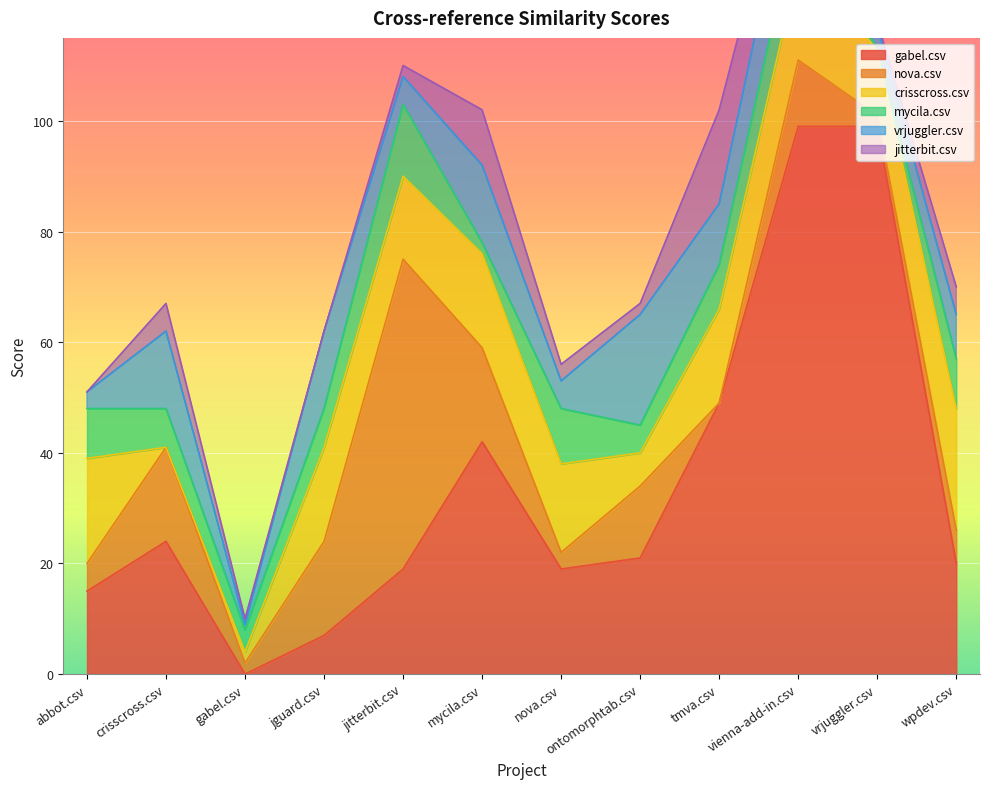

Is the value of jitterbit.csv at gabel.csv greater than the value of mycila.csv at vrjuggler.csv?

Yes